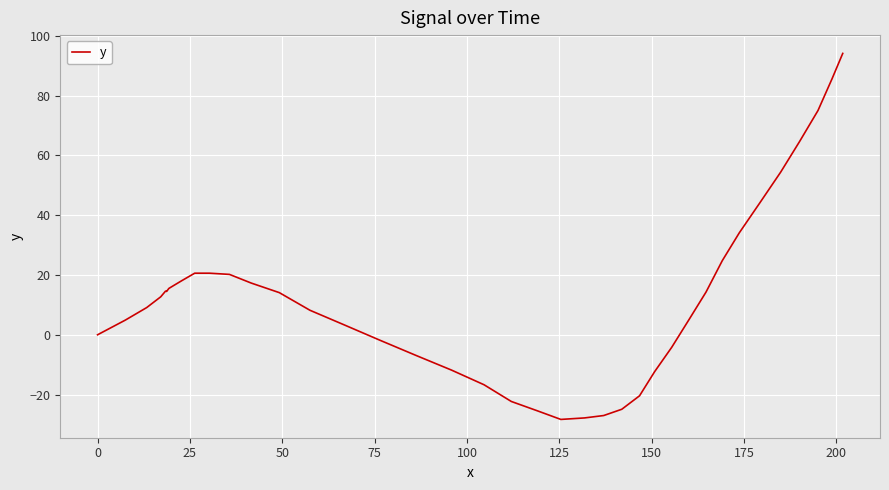

What is the smallest value displayed?

-28.3